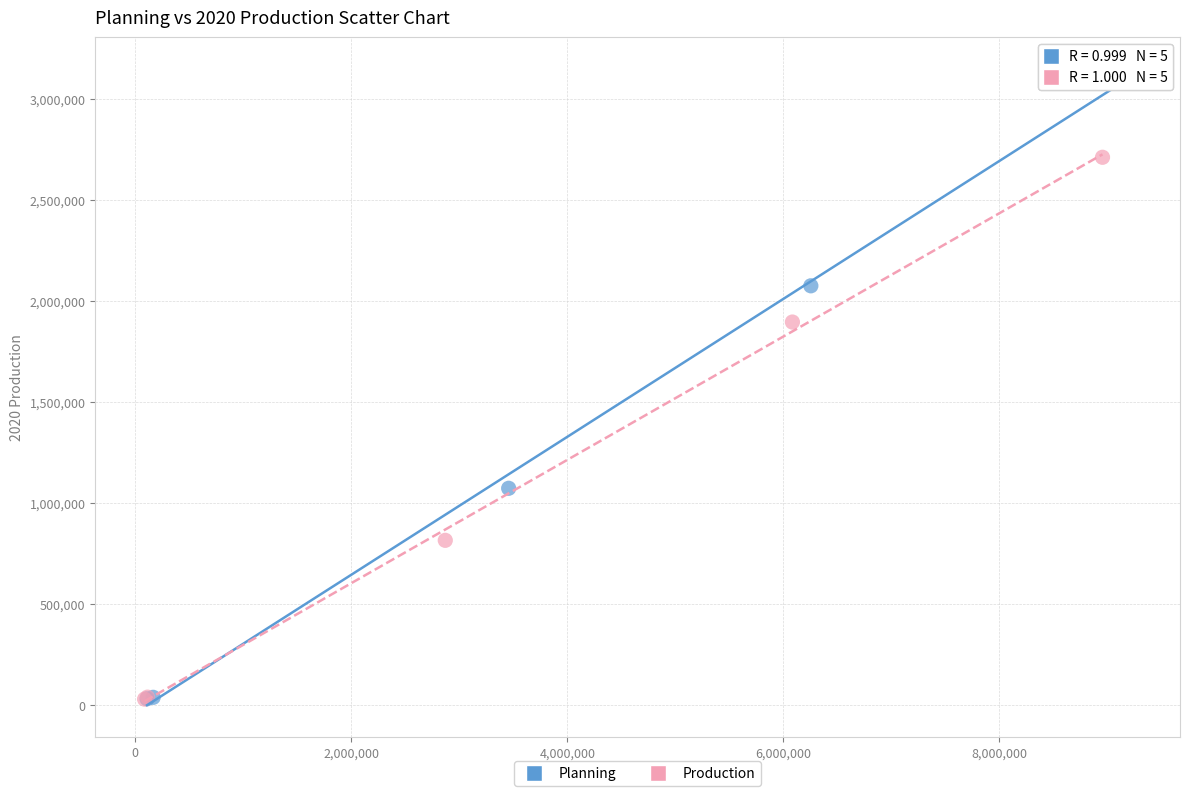

Which series reaches the maximum Y coordinate?

Planning